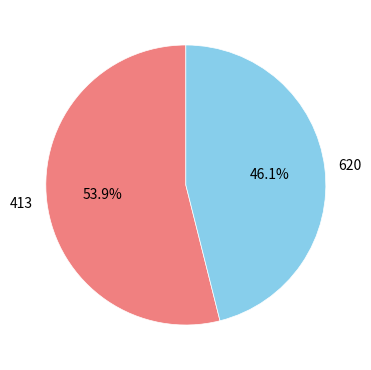

Combined, what portion of the pie is 620 and 413?

100.0%